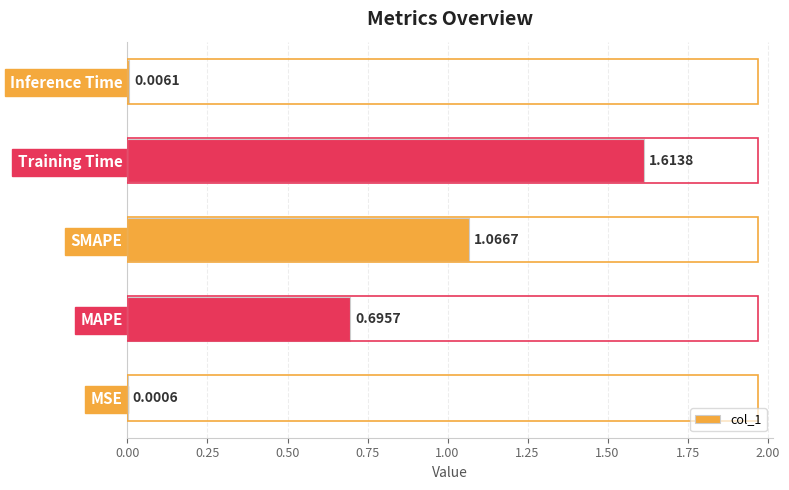

What is the change in value from SMAPE to Inference Time?

-1.1